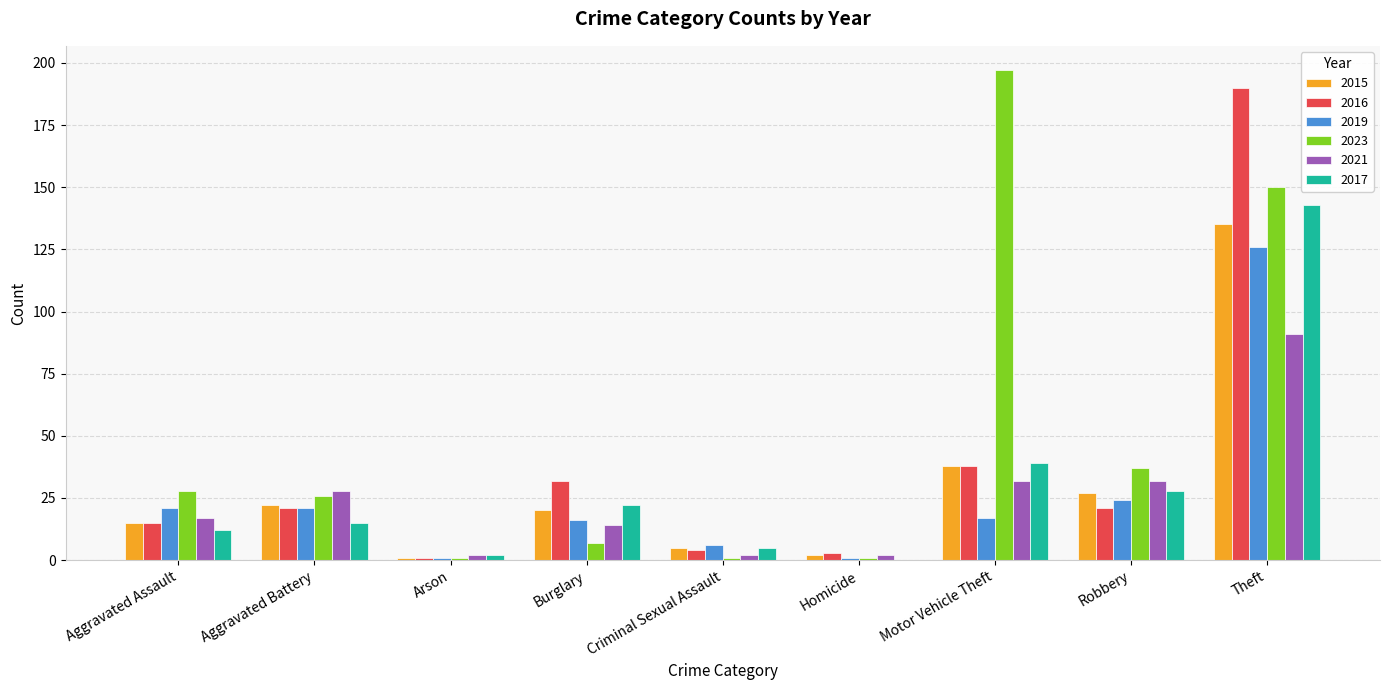

What is the approximate value of 2017 at Theft?

143